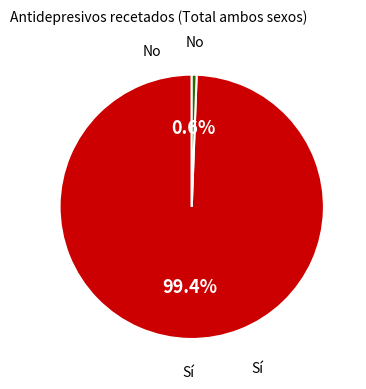

True or false: No accounts for 6% of the total.

False